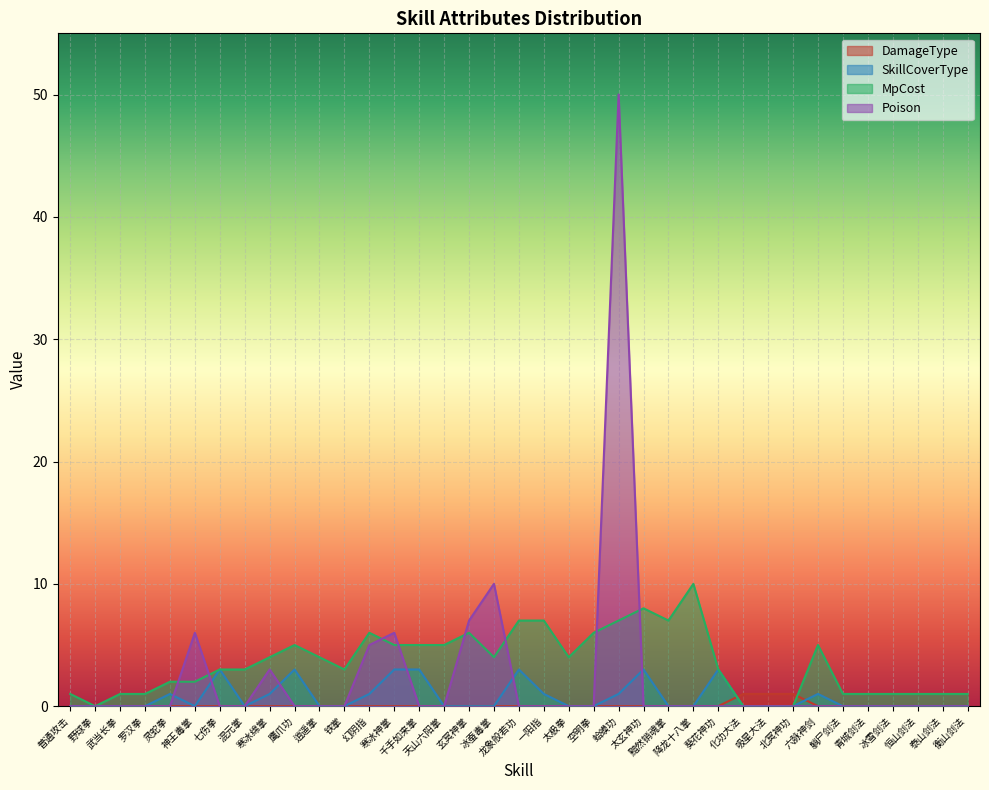

What is the label of the 33rd point from the left?

青城剑法